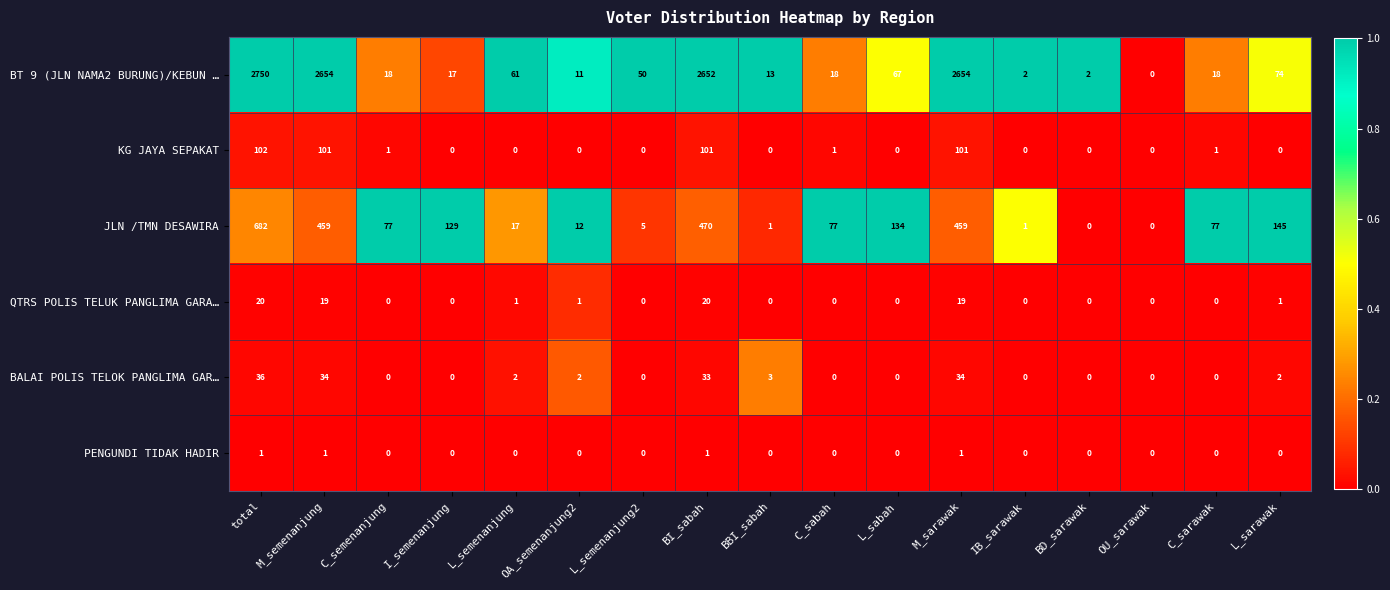

What value does the BT 9 (JLN NAMA2 BURUNG)/KEBUN … series have at C_sabah, to the nearest 10?

20